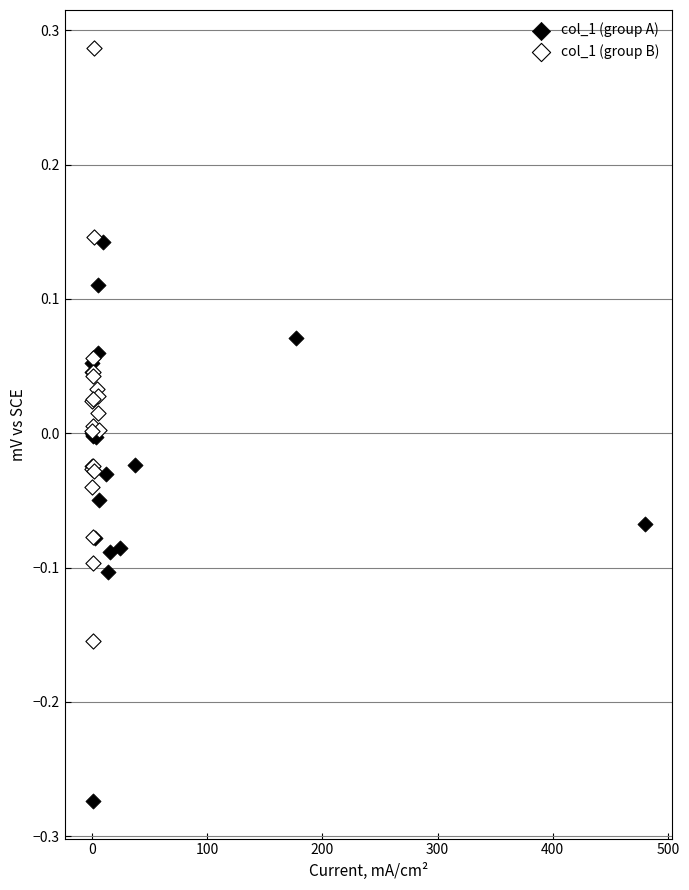

Which series contains the highest Y value?

col_1 (group B)